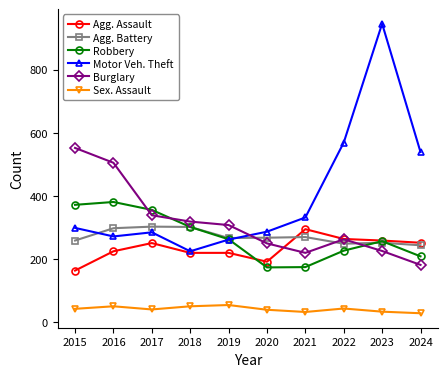

What is the average value of the Agg. Battery series?

271